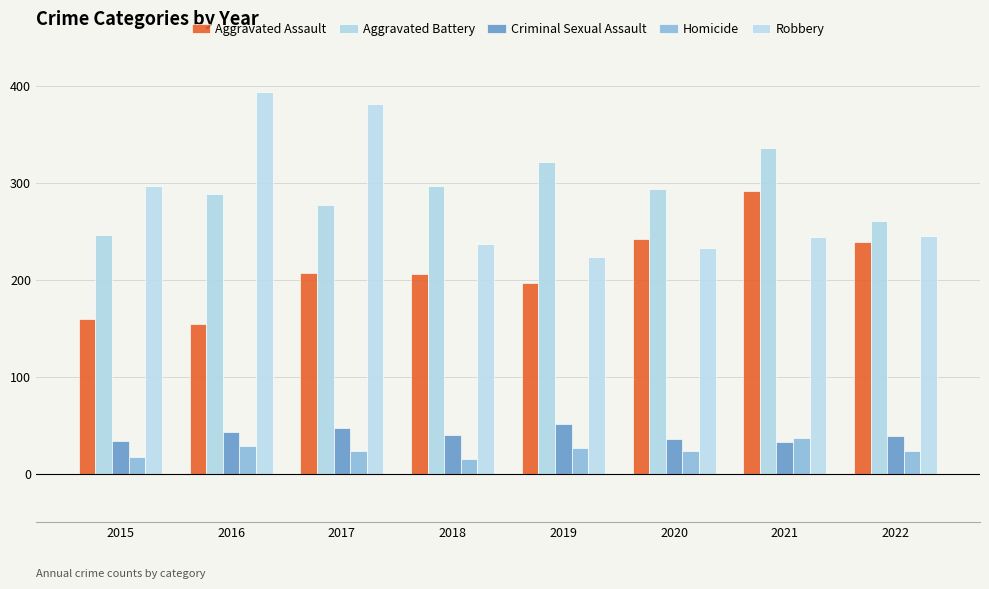

Does the chart contain stacked bars?

No